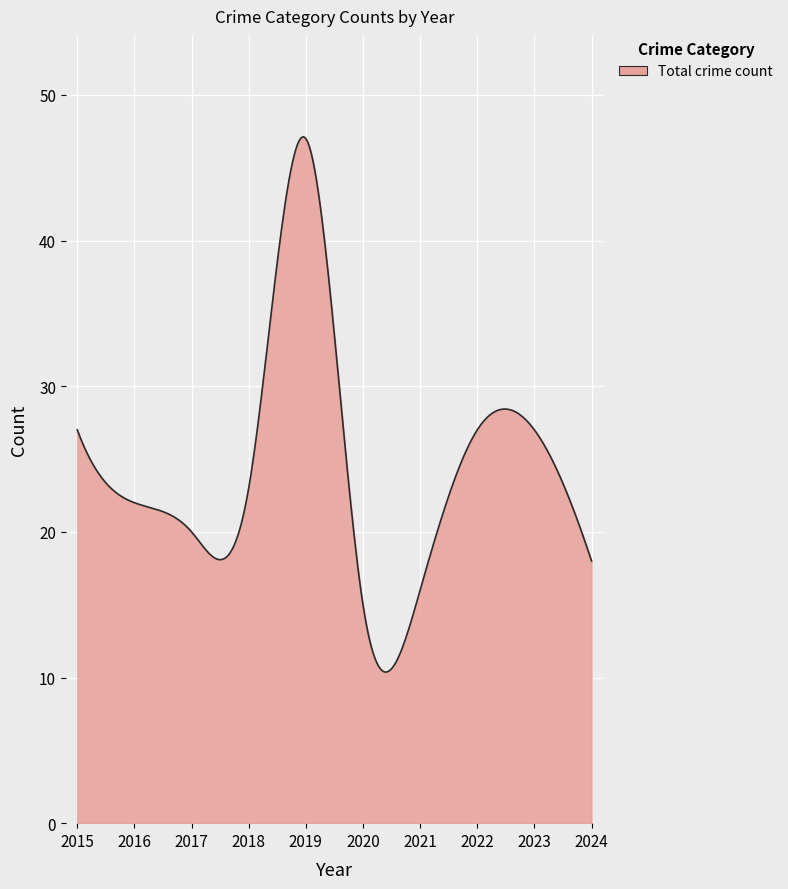

How many lines are shown in the chart?

1